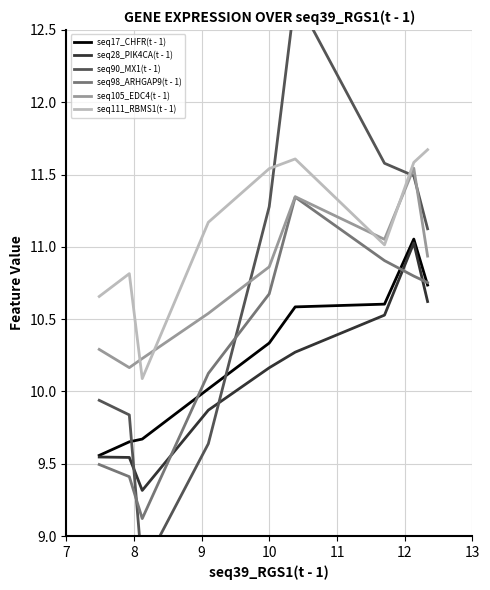

Does the chart have visible grid lines?

Yes